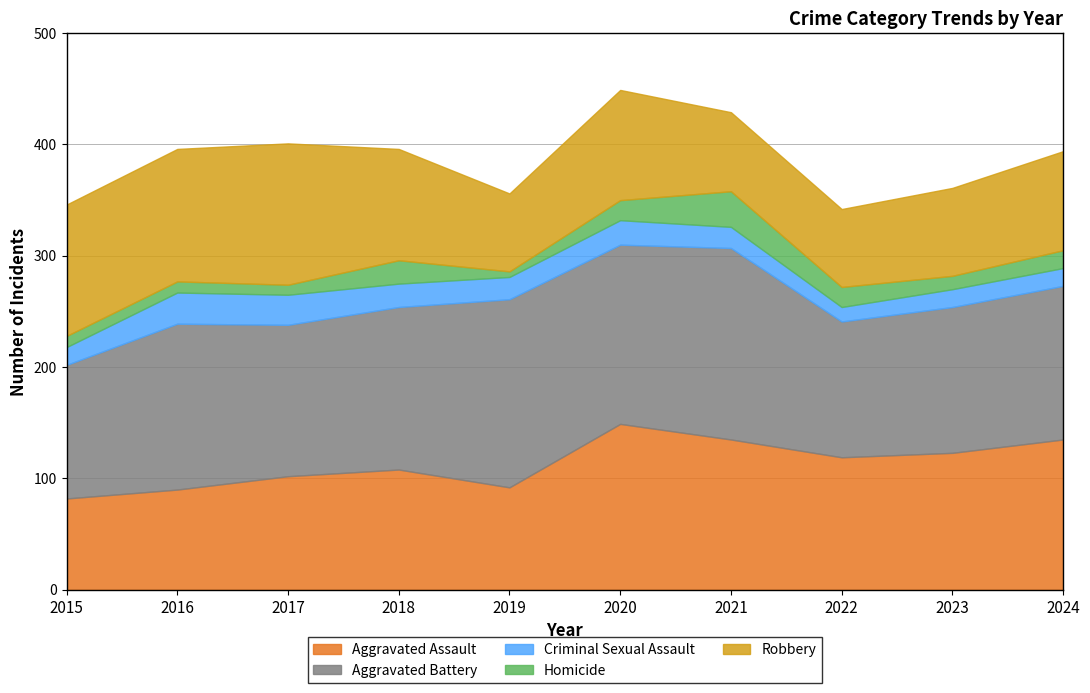

True or false: Aggravated Assault and Robbery intersect in this chart.

True